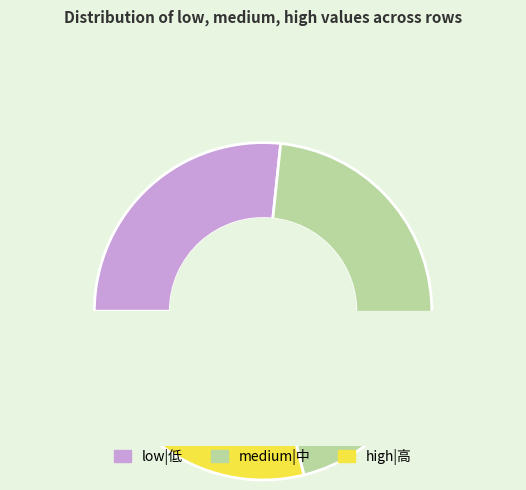

To the nearest percent, what is the difference between the largest and smallest slice percentages?

25%